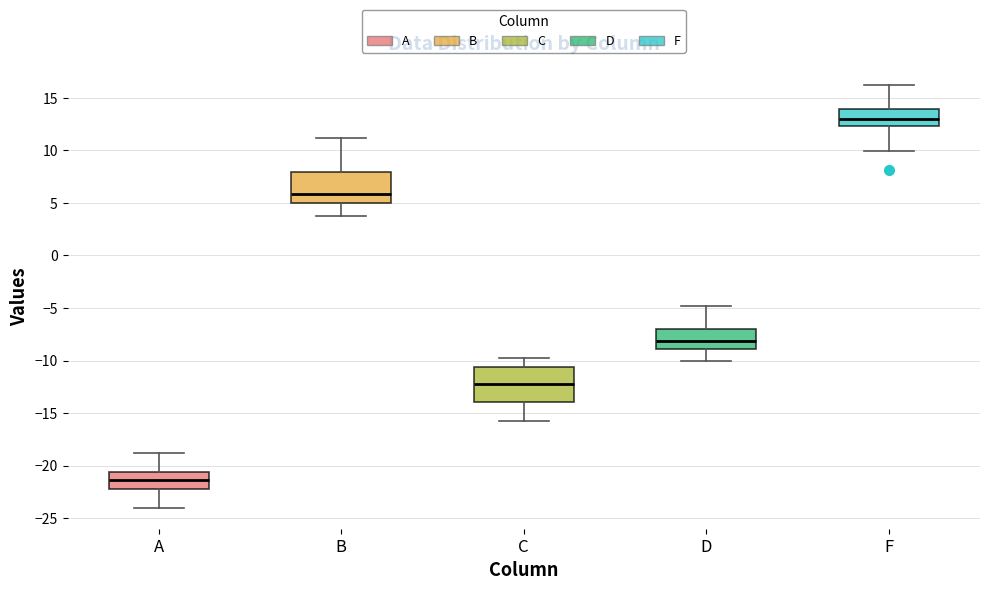

Reading left to right, read every box against the y-axis: the position of its median line, the range the box covers, and the ends of its whiskers. The values are not printed on the chart, so give them approximately, as read against the axis.

A: median -21.5, box -22.5 to -20.5, whiskers -24.0 to -19.0
B: median 6.0, box 5.0 to 8.0, whiskers 4.0 to 11.0
C: median -12.0, box -14.0 to -10.5, whiskers -16.0 to -10.0
D: median -8.0, box -9.0 to -7.0, whiskers -10.0 to -5.0
F: median 13.0, box 12.5 to 14.0, whiskers 10.0 to 16.0